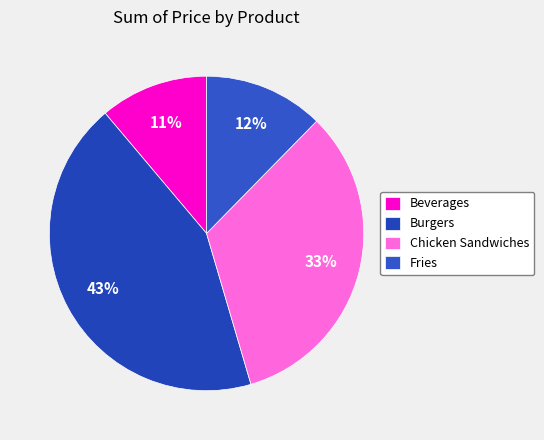

What is the change in value from Beverages to Fries?

+19.3